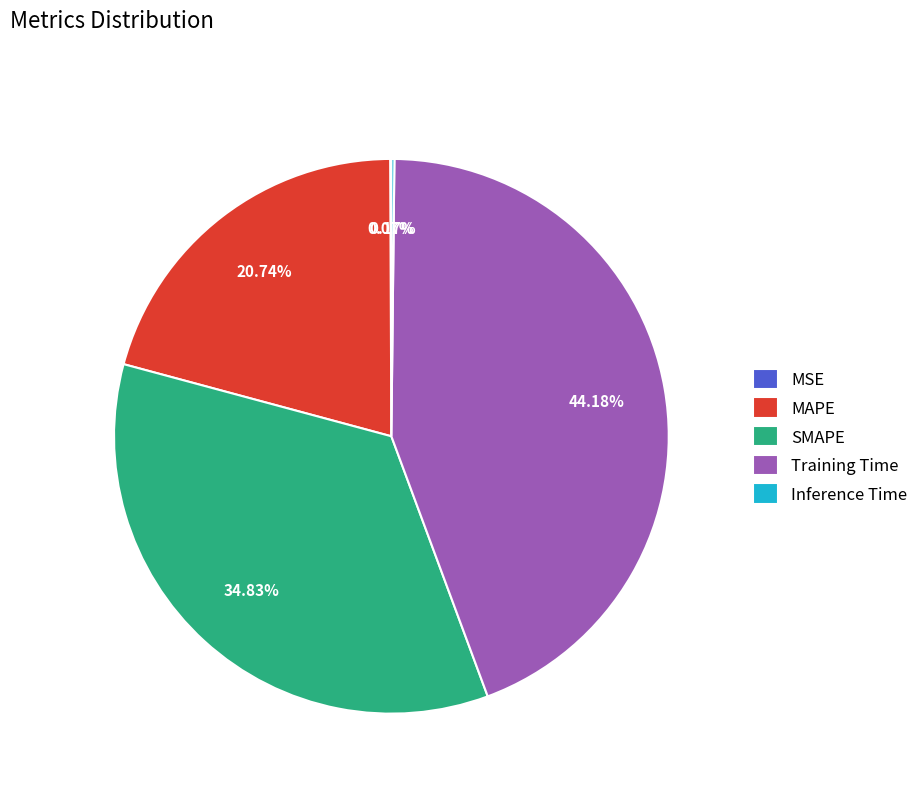

Which slice is the largest?

Training Time